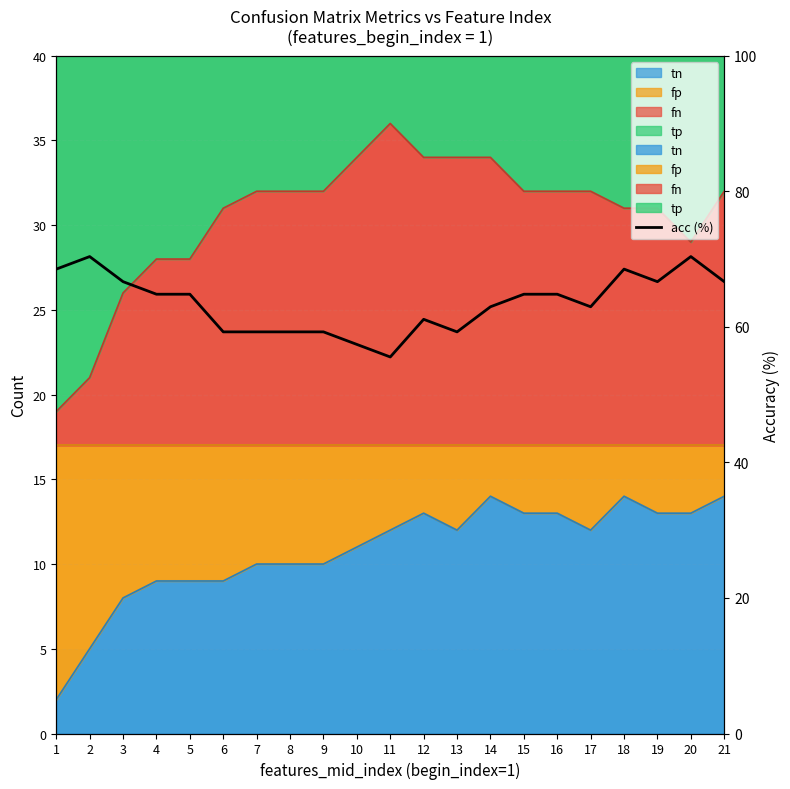

How many points are lower than both their immediate neighbors (excluding endpoints)?

4